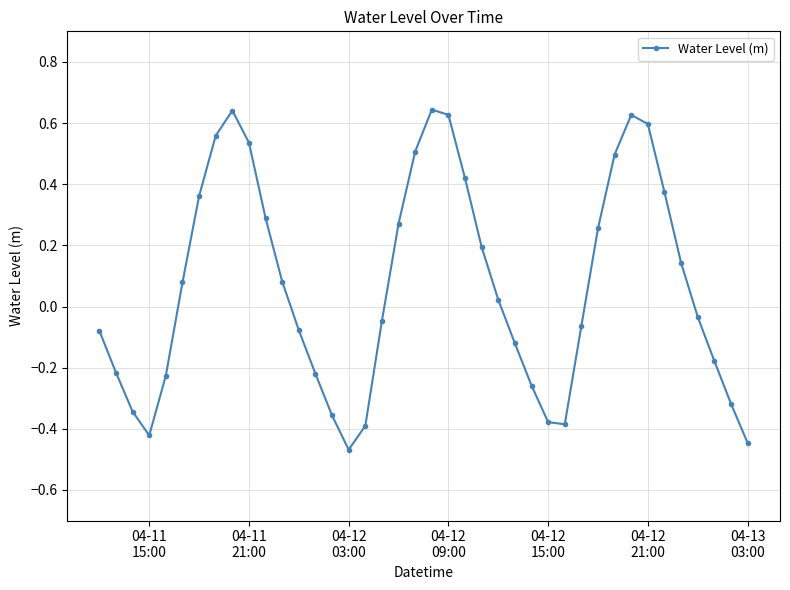

How many points are higher than both their immediate neighbors (excluding endpoints)?

3